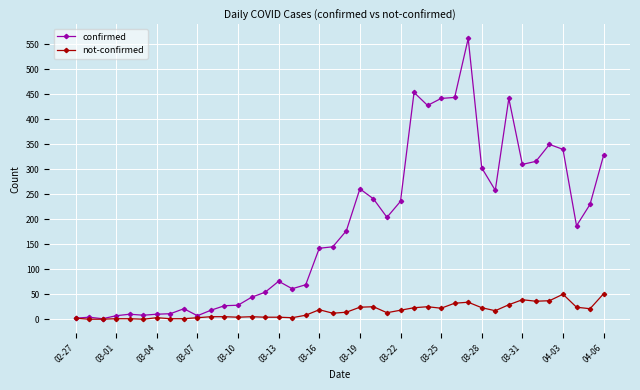

Rank the series by their maximum value, from highest to lowest.

confirmed, not-confirmed